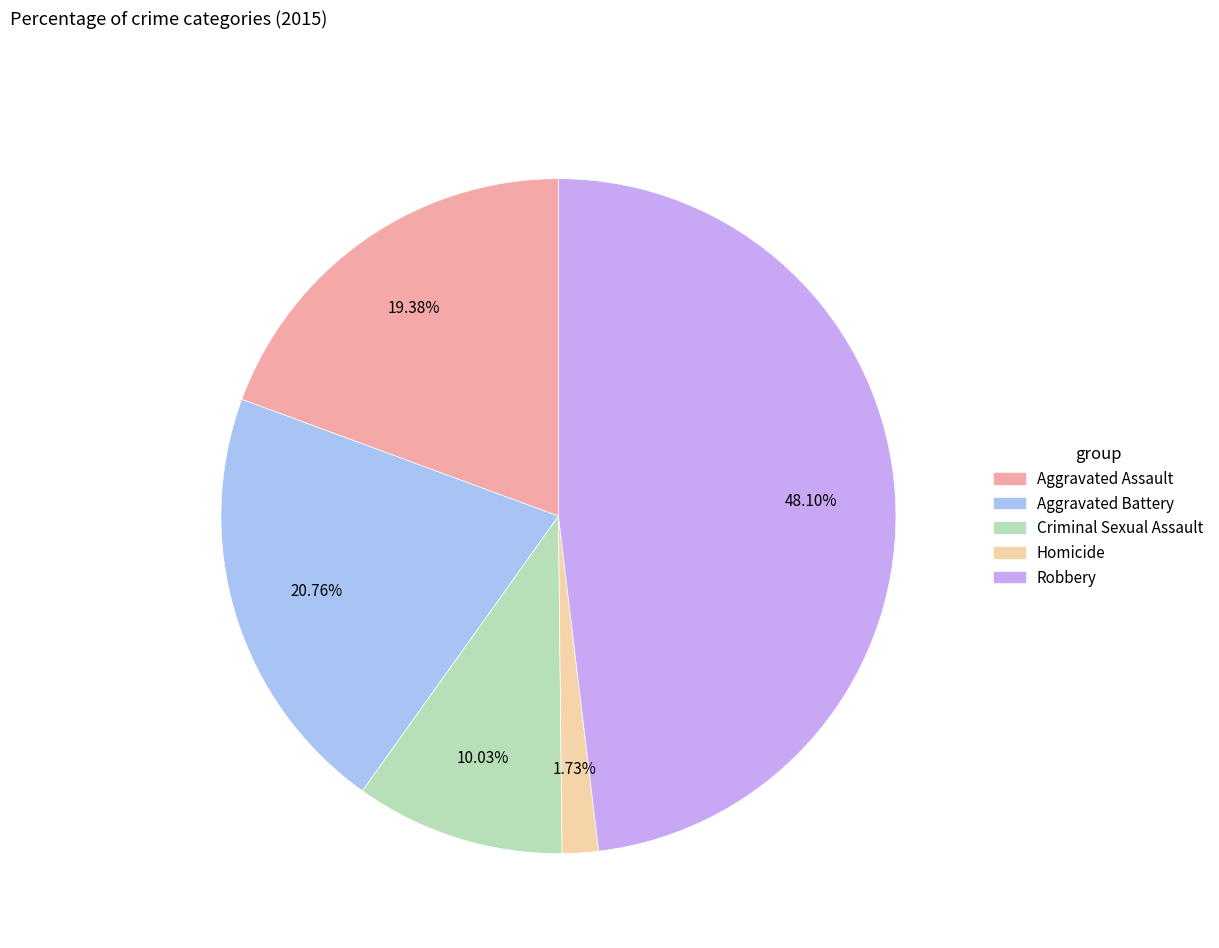

How many segments does this pie chart have?

5